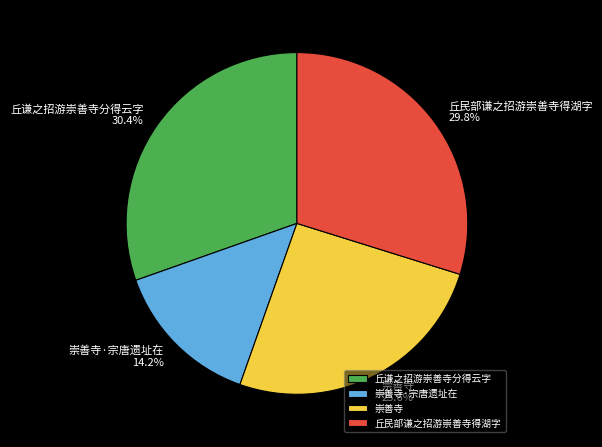

Is the sum of 丘谦之招游崇善寺分得云字 and 崇善寺 greater than half?

Yes